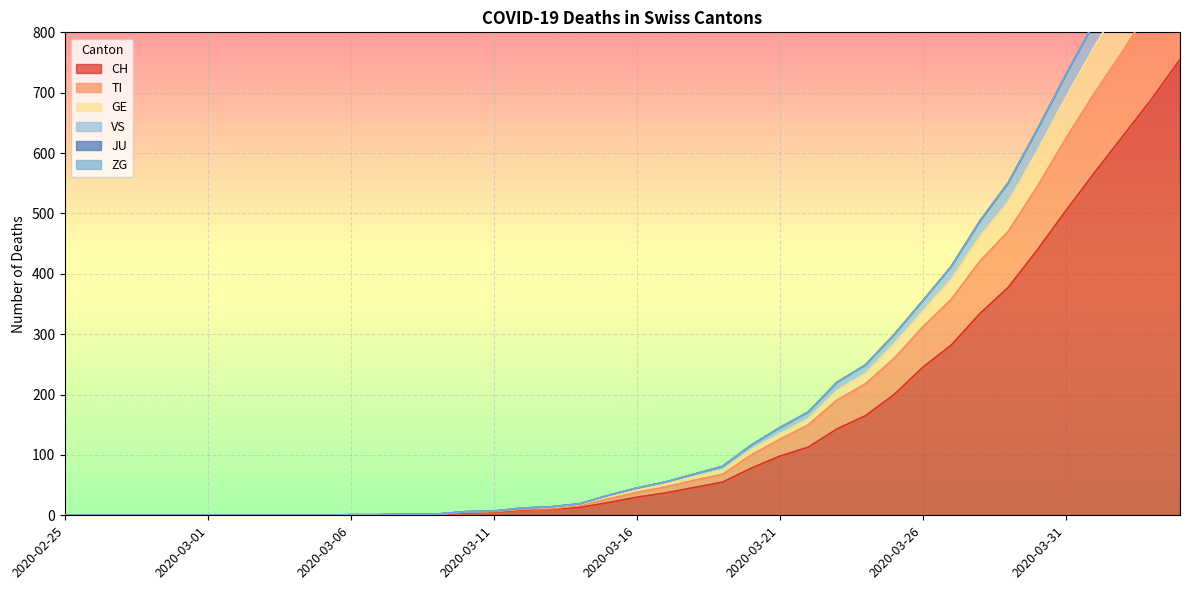

What is the label of the 18th point from the left?

2020-03-13